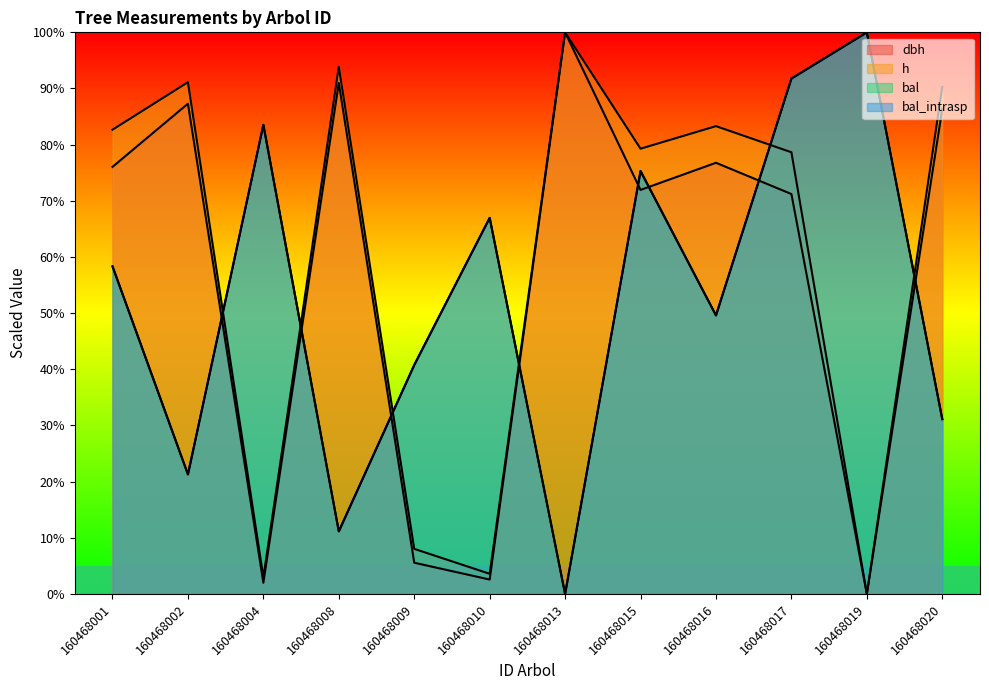

Count the number of categories in the chart.

12